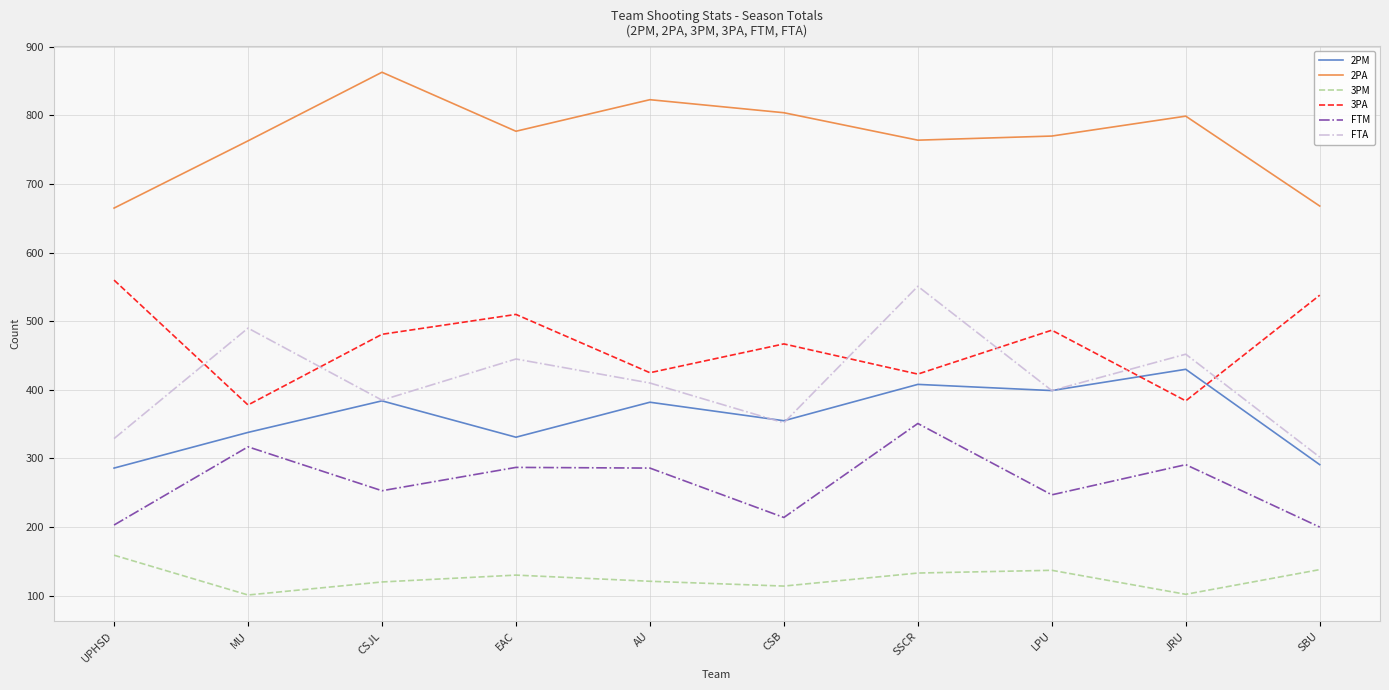

At which category is the sum across all series the highest?

SSCR